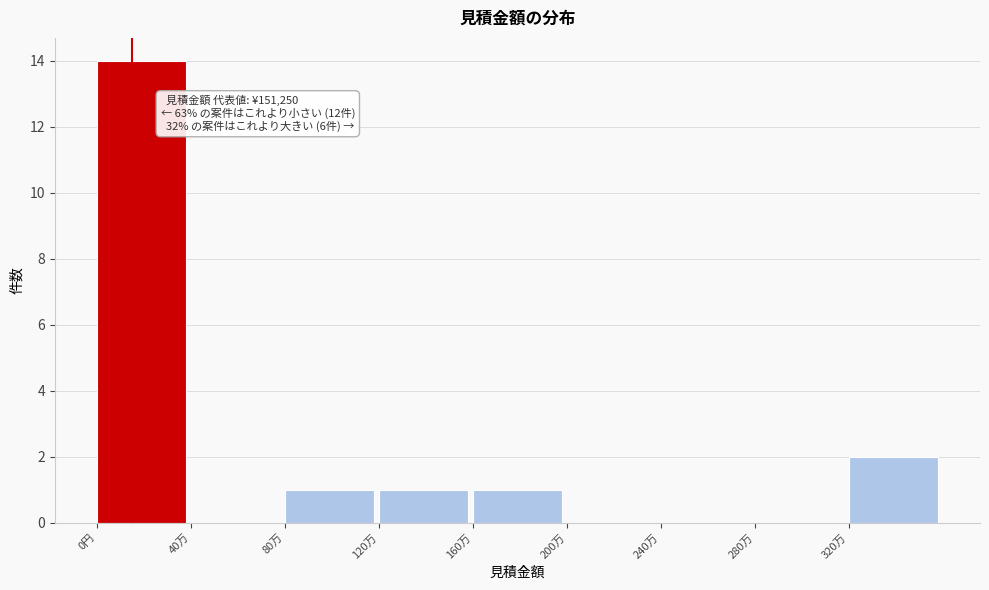

Reading left to right, what are all the values shown in this chart?

0円=14	40万=0	80万=1	120万=1	160万=1	200万=0	240万=0	280万=0	320万=2